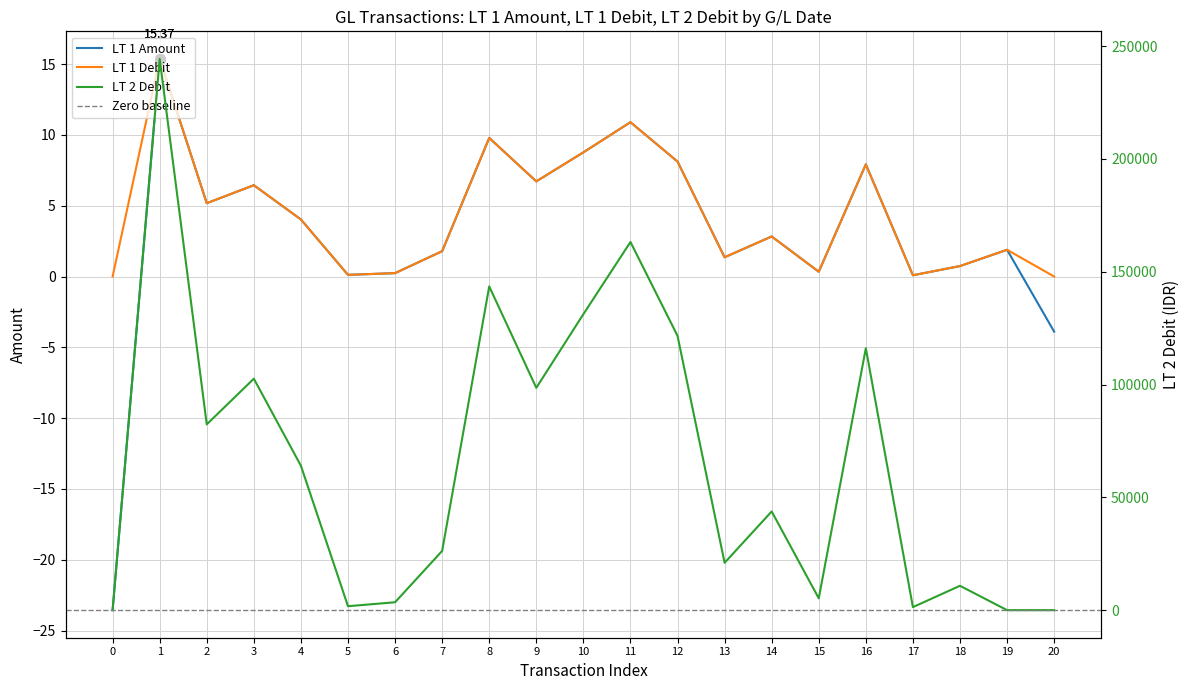

True or false: LT 1 Amount has a value of 0.1 at 6.

False